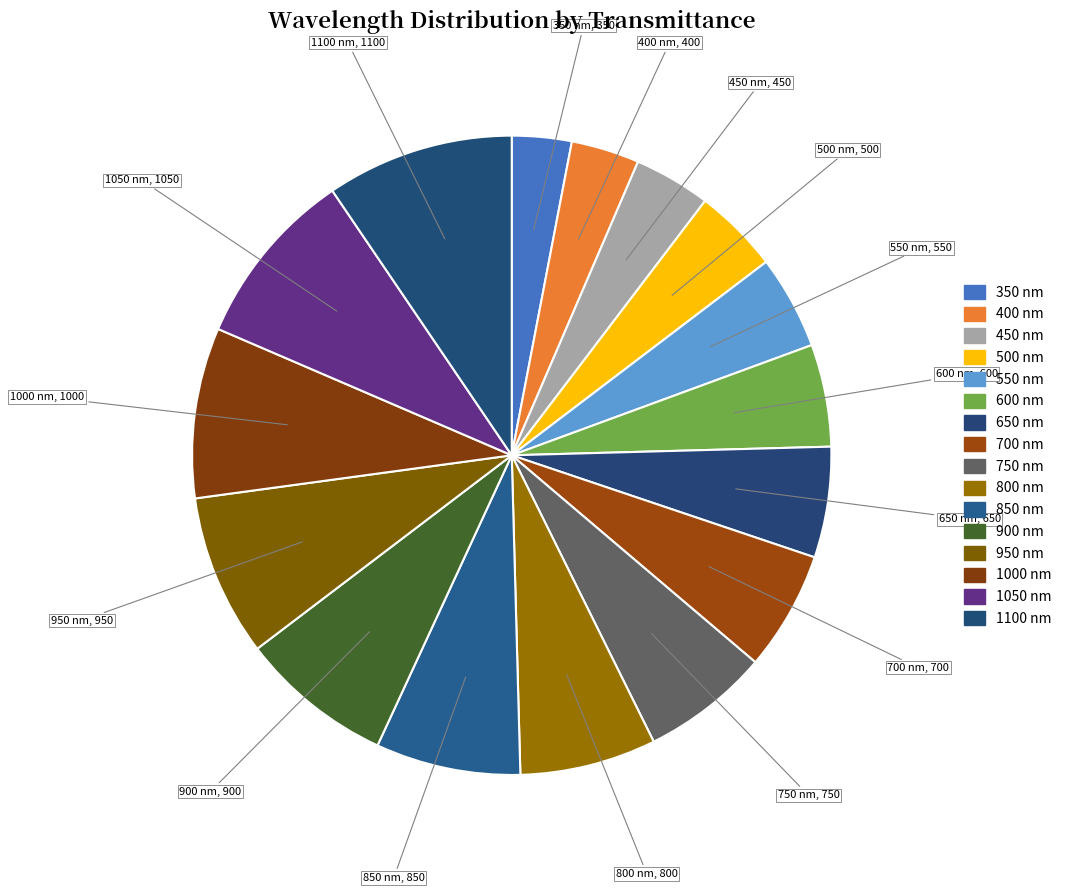

Is there any slice that represents more than half of the pie?

No